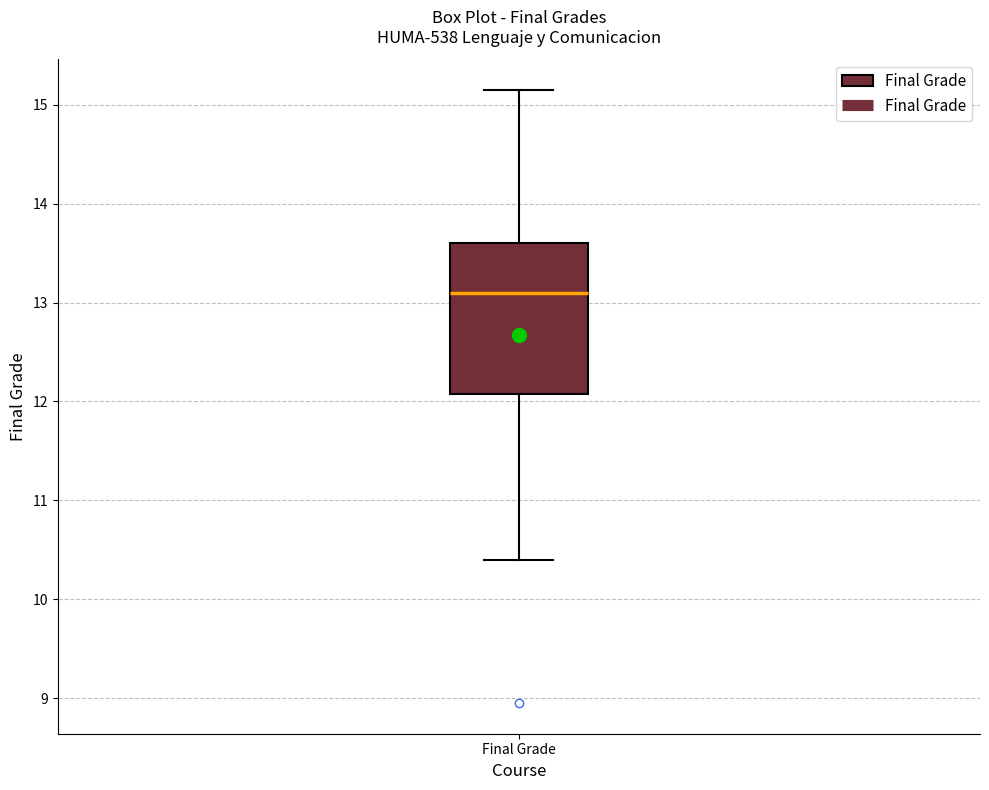

Transcribe this box plot: give where the median line is, the range the box spans, and where the two whiskers end, as read against the y-axis. The values are not printed on the chart, so give them approximately, as read against the axis.

median 13.1, box 12.1 to 13.6, whiskers 10.4 to 15.2